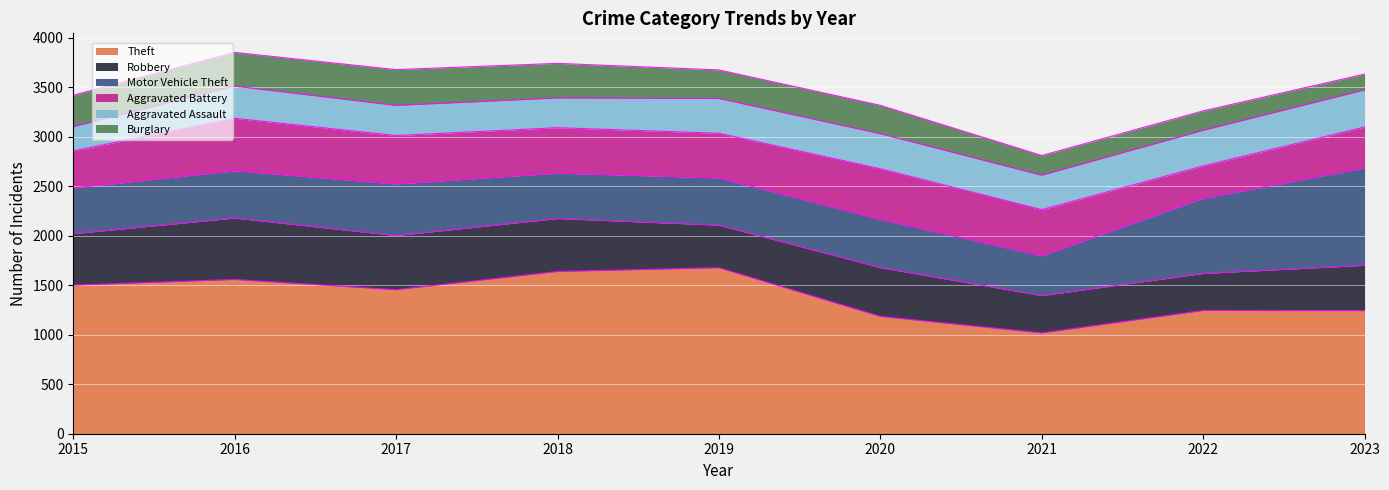

At which category does Aggravated Assault reach its first local valley?

2018